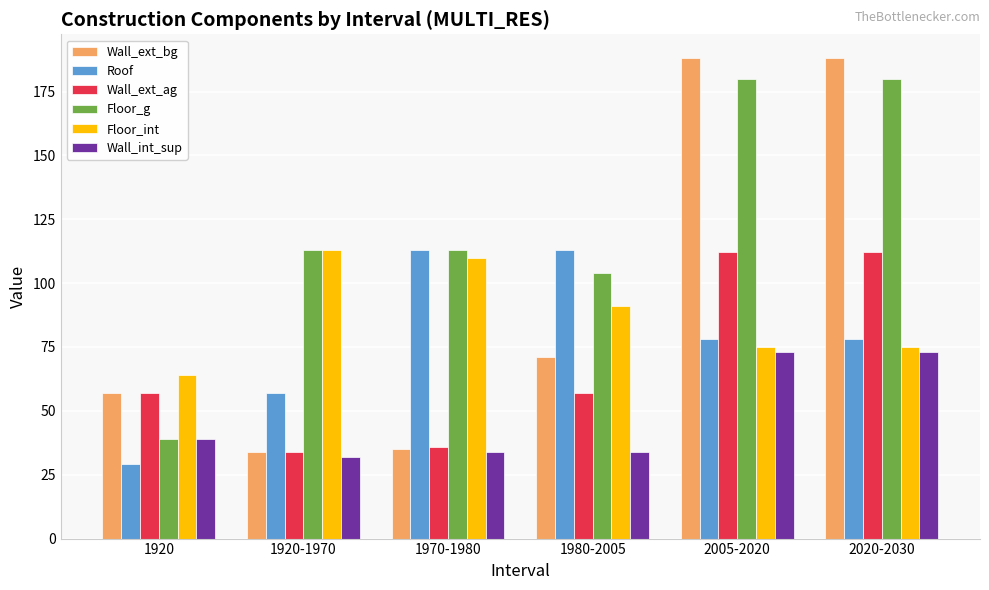

What is the greatest value displayed?

188